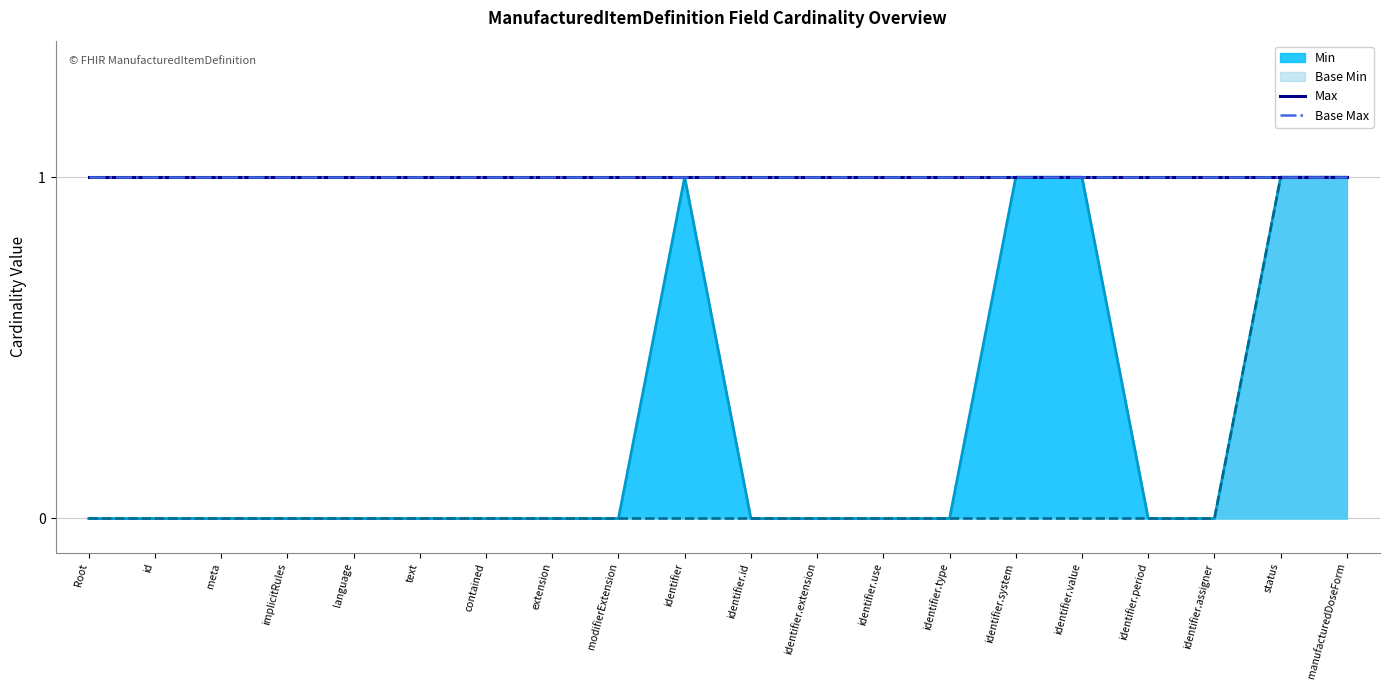

True or false: Min has a value of 0 at identifier.type.

False